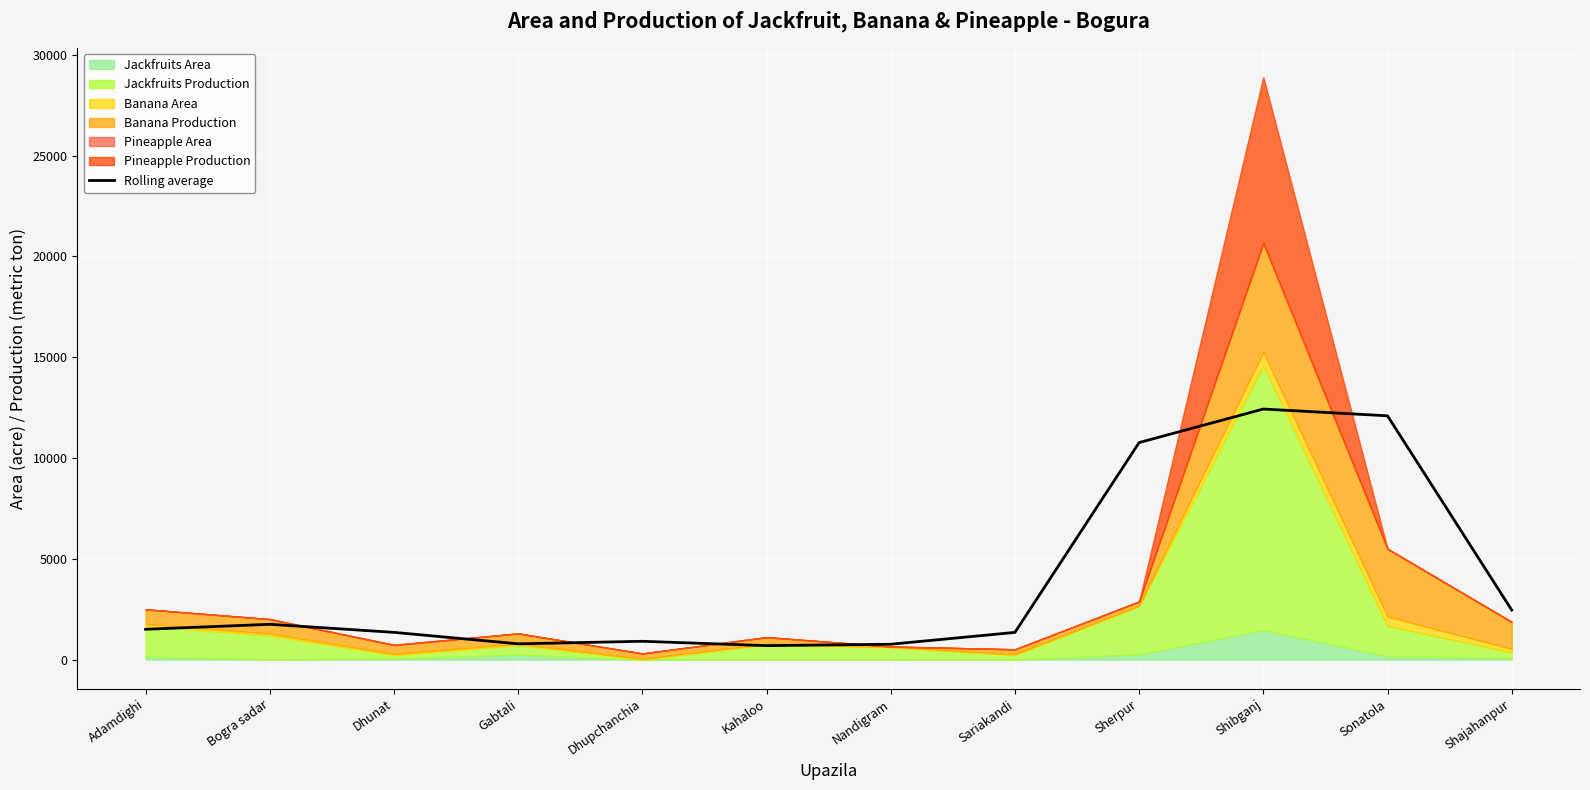

What is the minimum value shown in the chart?

693.5